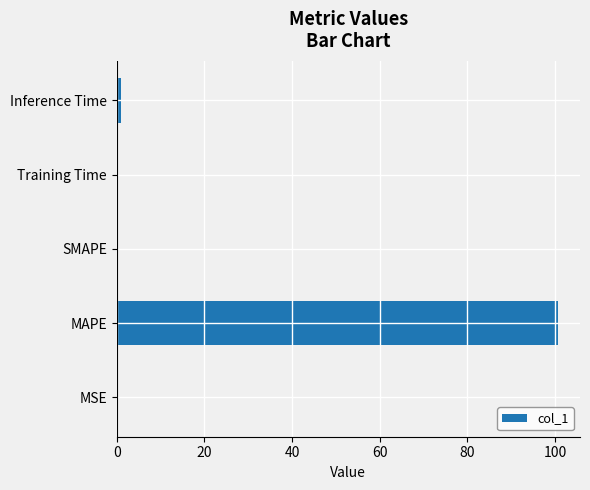

The chart shows a value of 141.5 at MAPE. True or false?

False